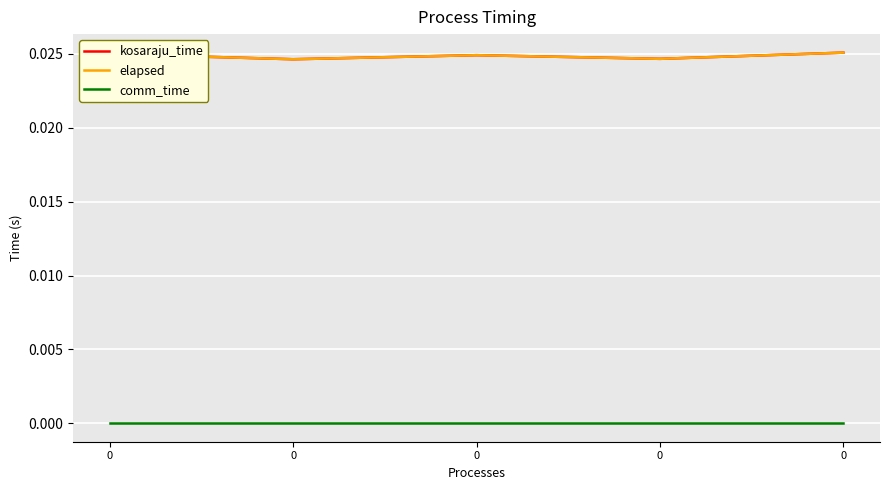

Is this an area chart (filled region under the line)?

No